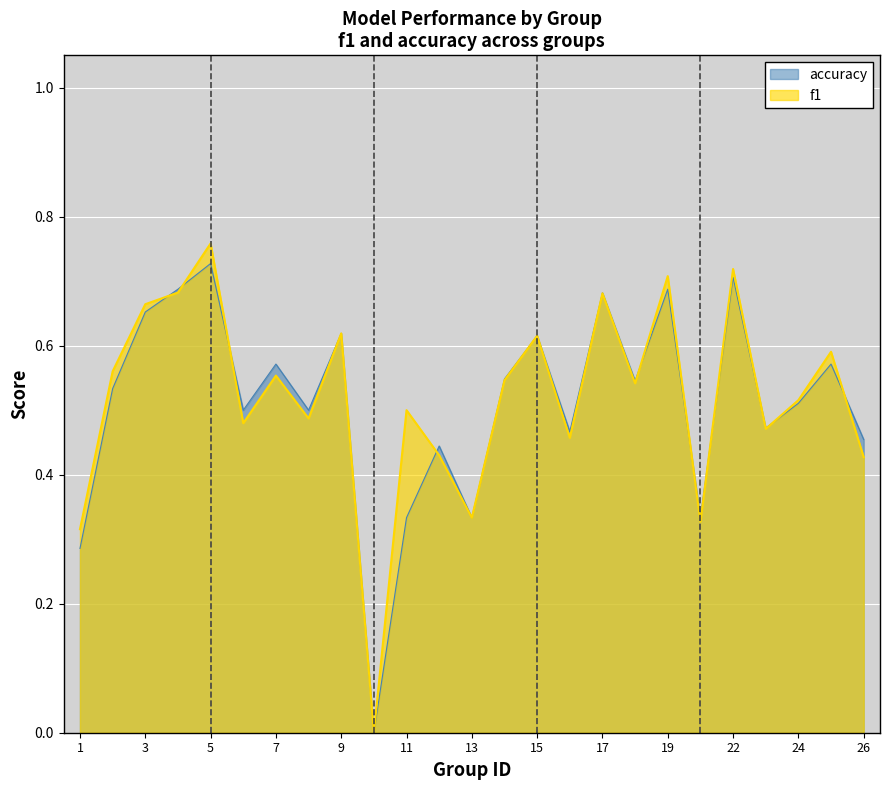

Count the f1 values in the range 0 to 1.

25